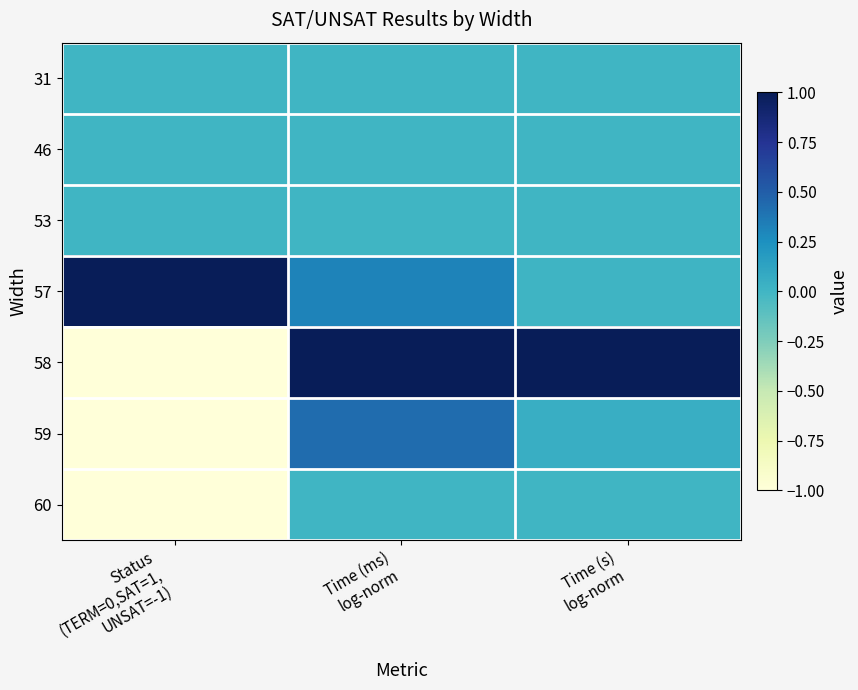

Reading right to left, what are all the values shown in this chart?

31: Time (s)
log-norm=0.0	Time (ms)
log-norm=0.0	Status
(TERM=0,SAT=1,
UNSAT=-1)=0.0
46: Time (s)
log-norm=0.0	Time (ms)
log-norm=0.0	Status
(TERM=0,SAT=1,
UNSAT=-1)=0.0
53: Time (s)
log-norm=0.0	Time (ms)
log-norm=0.0	Status
(TERM=0,SAT=1,
UNSAT=-1)=0.0
57: Time (s)
log-norm=0.0	Time (ms)
log-norm=0.3	Status
(TERM=0,SAT=1,
UNSAT=-1)=1.0
58: Time (s)
log-norm=1.0	Time (ms)
log-norm=1.0	Status
(TERM=0,SAT=1,
UNSAT=-1)=-1.0
59: Time (s)
log-norm=0.0	Time (ms)
log-norm=0.4	Status
(TERM=0,SAT=1,
UNSAT=-1)=-1.0
60: Time (s)
log-norm=0.0	Time (ms)
log-norm=0.0	Status
(TERM=0,SAT=1,
UNSAT=-1)=-1.0